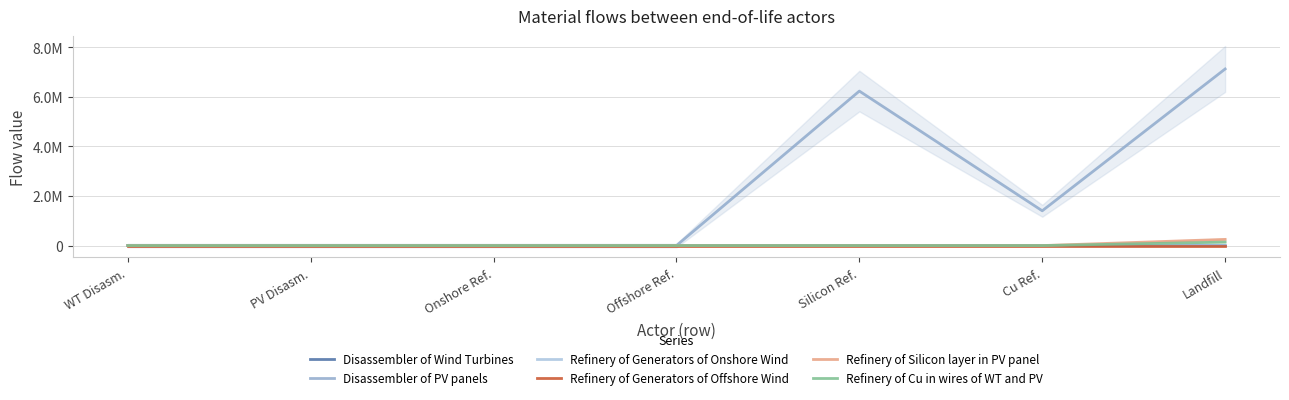

At how many categories does at least one series exceed 4994221?

2